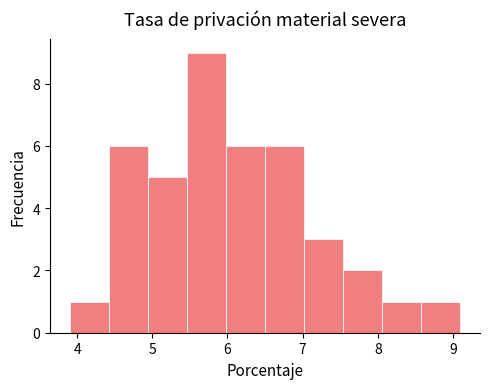

Reading left to right, list every bar in this chart as the range it spans on the x-axis followed by its height. Neither the bar edges nor the heights are printed on the chart, so give them approximately, as read against the axes.

3.90 to 4.42: 1
4.42 to 4.94: 6
4.94 to 5.46: 5
5.46 to 5.98: 9
5.98 to 6.50: 6
6.50 to 7.02: 6
7.02 to 7.54: 3
7.54 to 8.06: 2
8.06 to 8.58: 1
8.58 to 9.10: 1